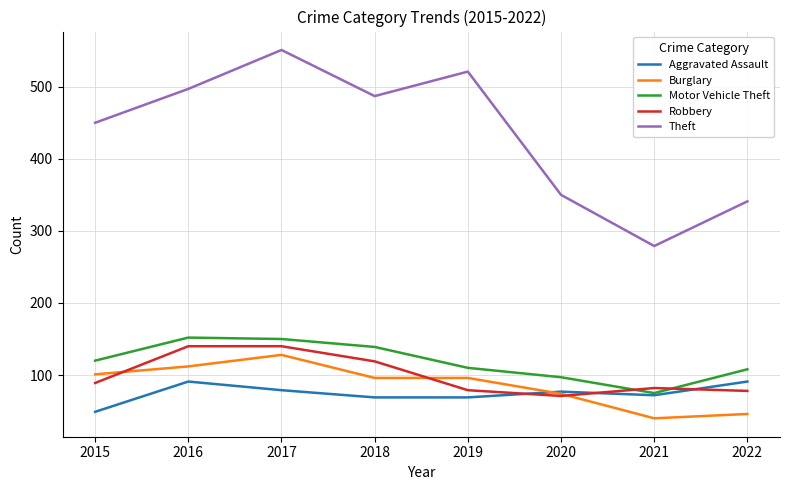

Which series has the widest spread of values?

Theft